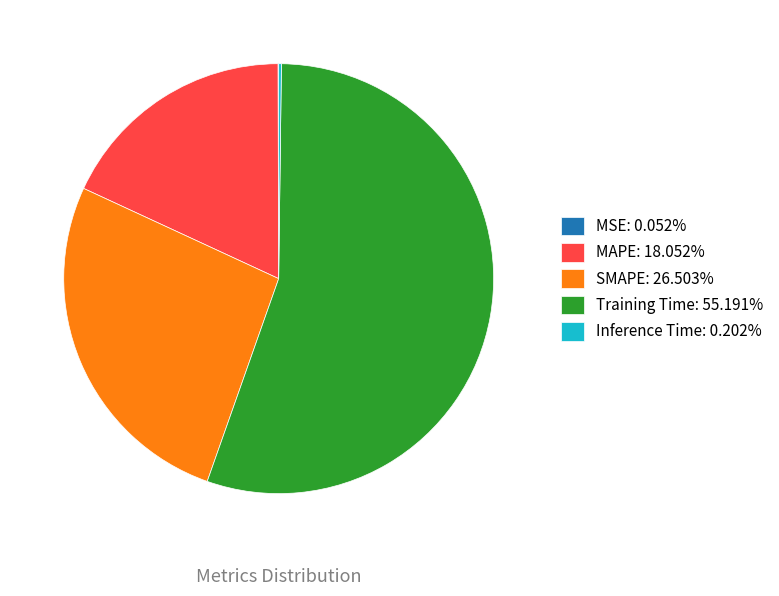

Is it true that SMAPE is 34% of the pie?

False